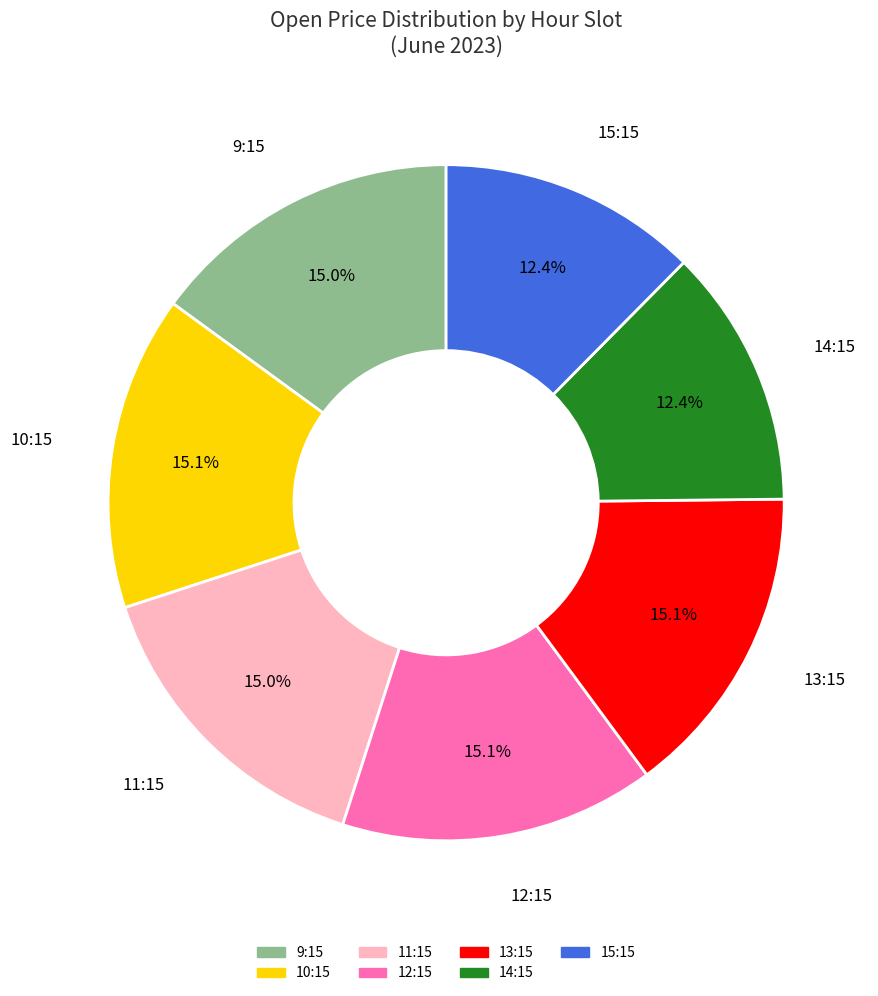

Is 10:15 the majority of the pie?

No